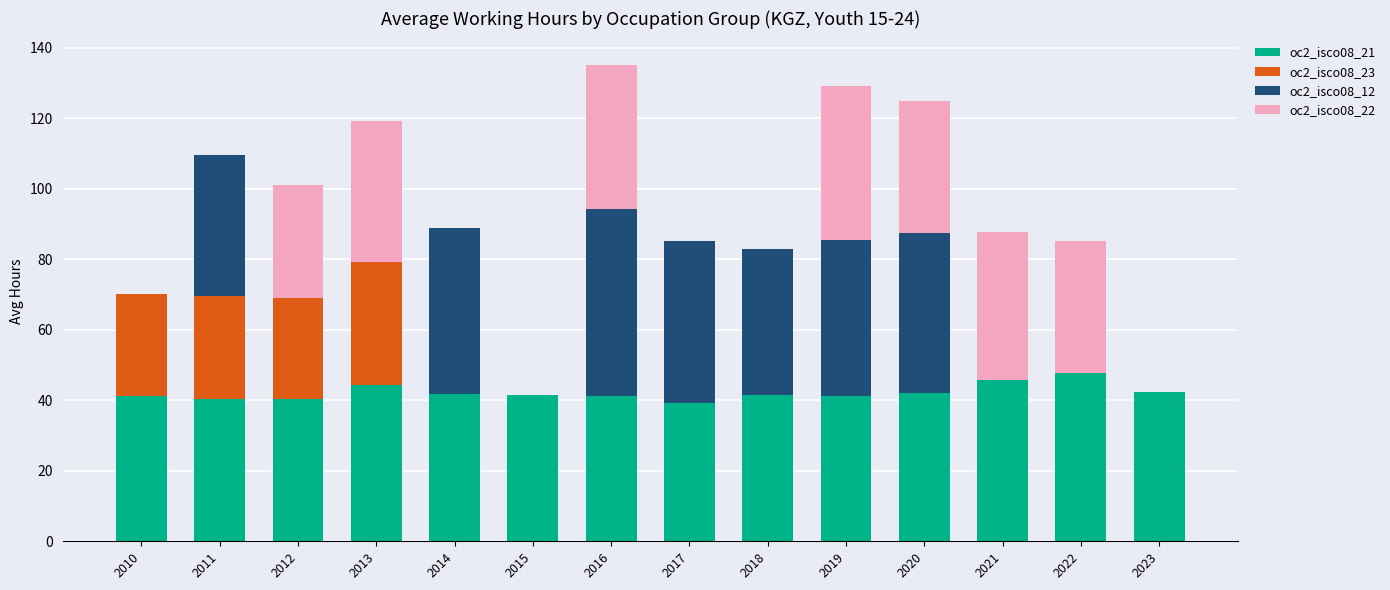

What is the total value across all series at 2019?

129.2